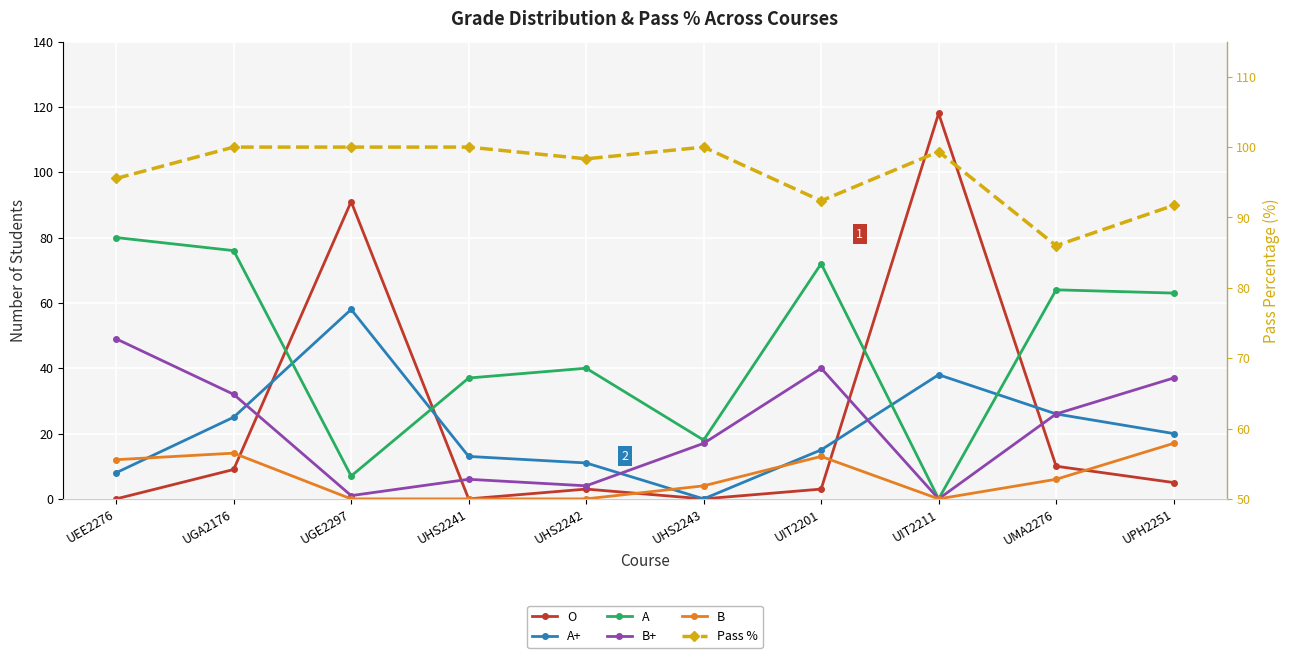

Which label corresponds to the smallest value in the chart?

UEE2276